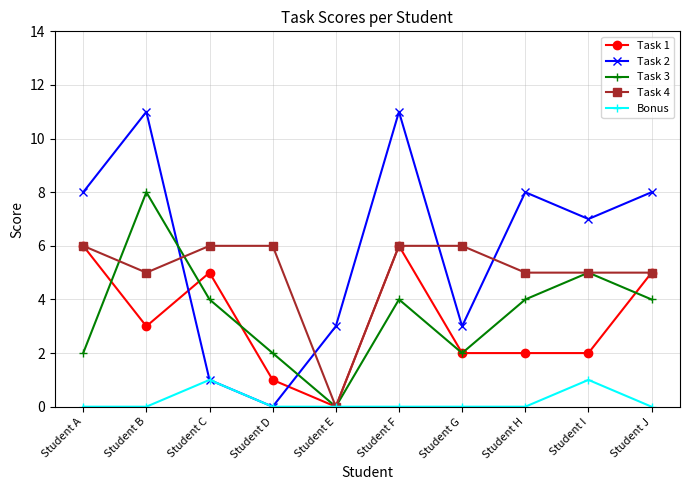

Reading right to left, extract all data points from this chart.

Task 1: 5	2	2	2	6	0	1	5	3	6
Task 2: 8	7	8	3	11	3	0	1	11	8
Task 3: 4	5	4	2	4	0	2	4	8	2
Task 4: 5	5	5	6	6	0	6	6	5	6
Bonus: 0	1	0	0	0	0	0	1	0	0